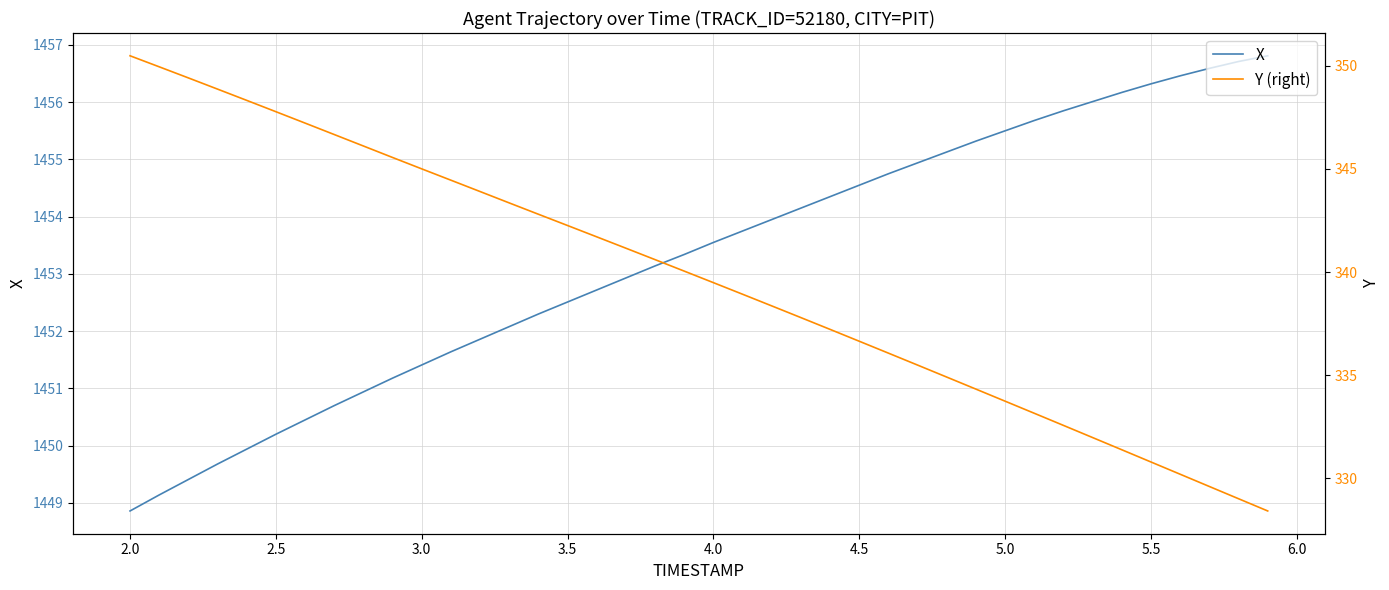

What is the lowest value of the X series?

1448.9